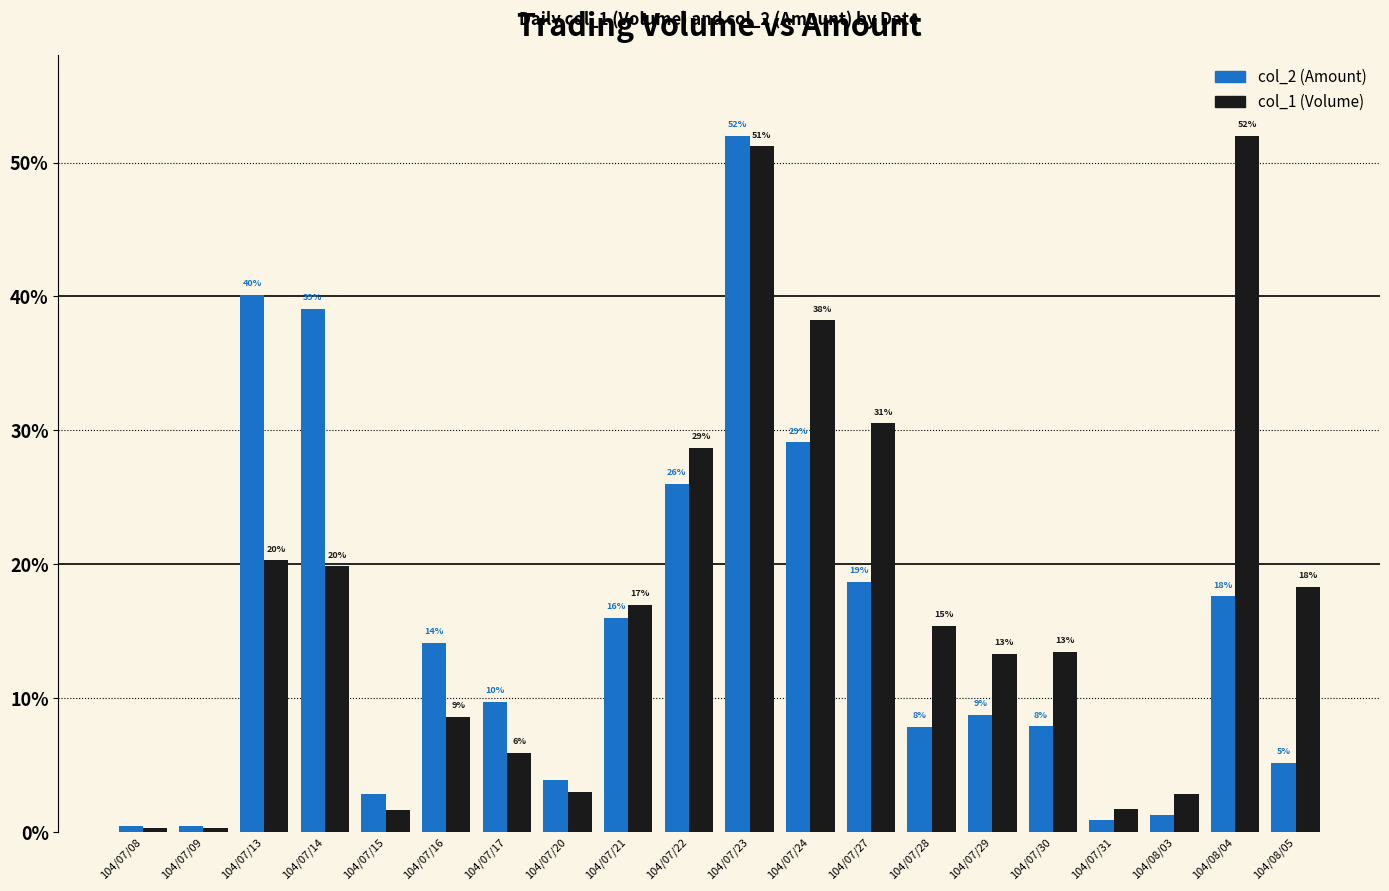

Are the bars grouped side by side (vs. stacked)?

Yes